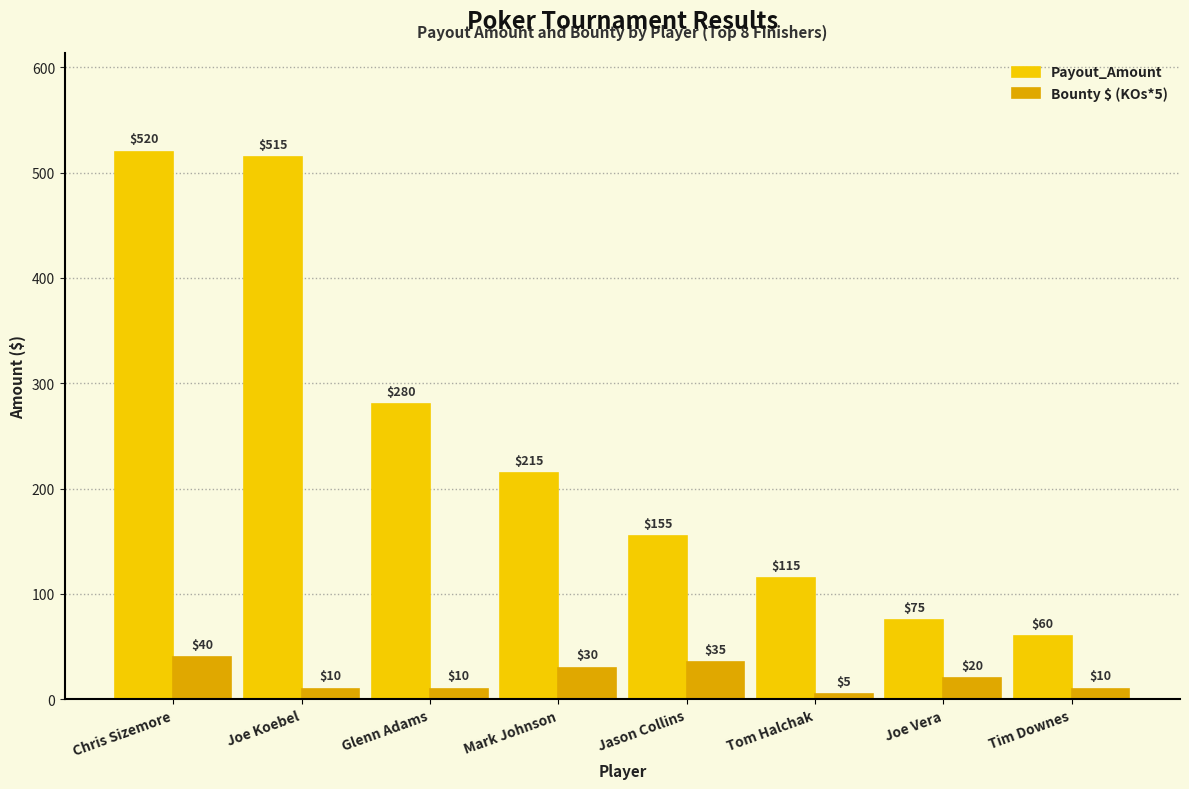

Which series has the widest spread of values?

Payout_Amount